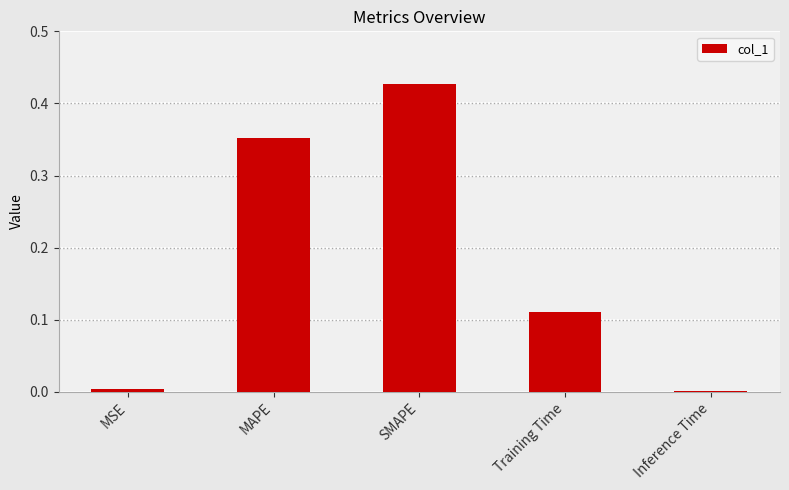

What is the sum of all values?

0.9